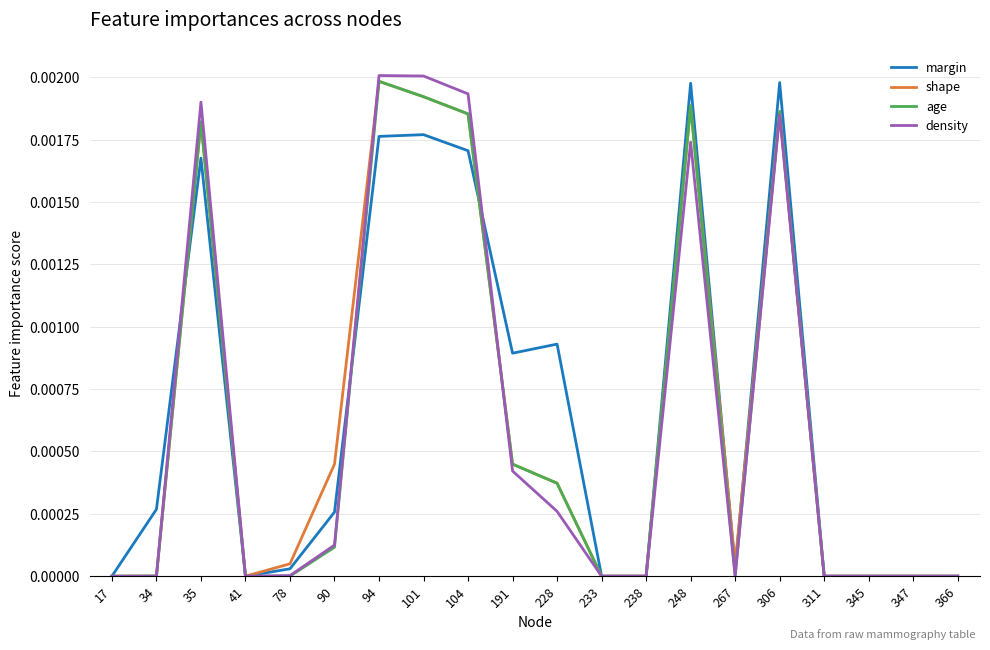

How many categories are shown in the chart?

20